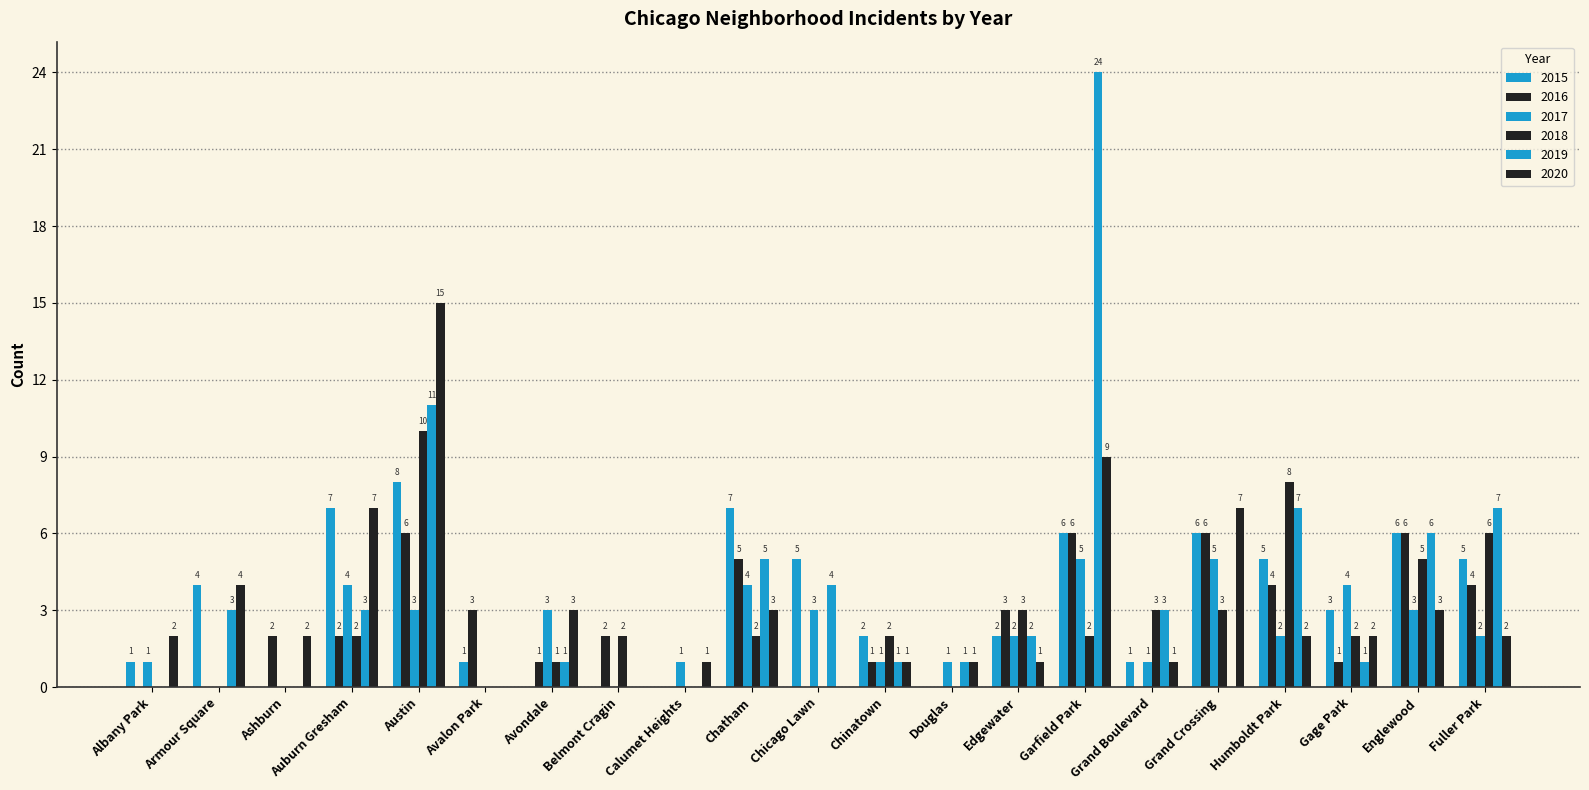

How many positive values does the 2016 series have?

15